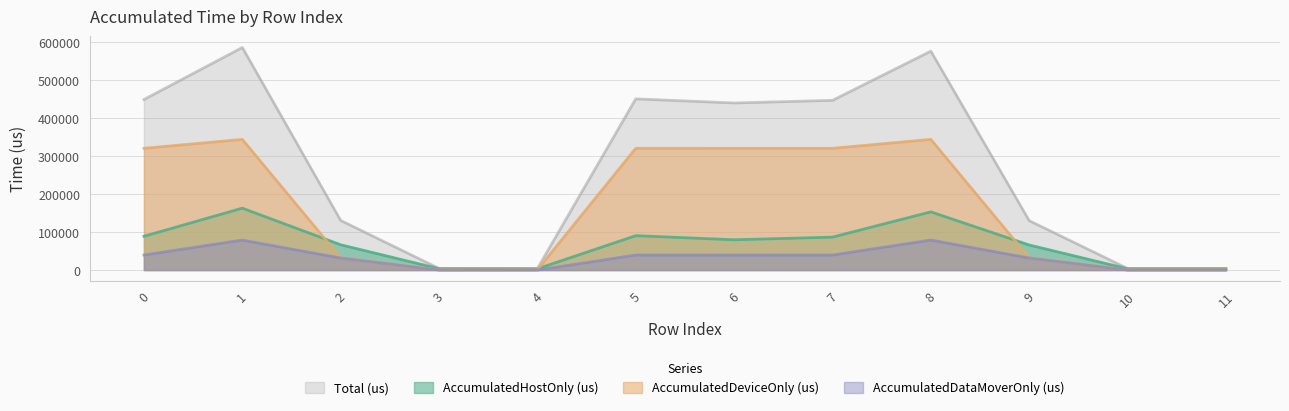

Is it true that Total(us) equals 446596.0 at 7?

True